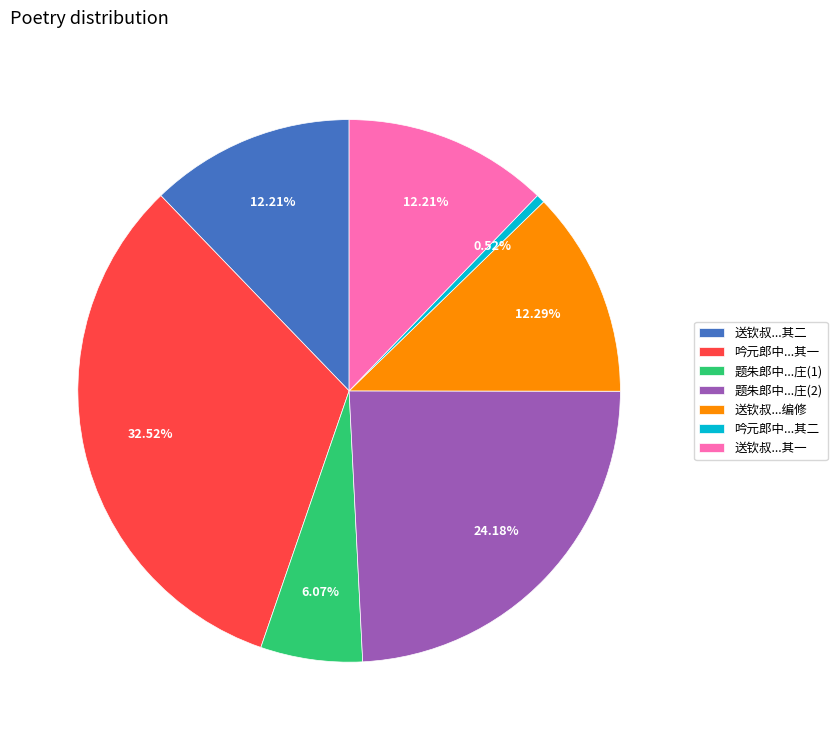

To the nearest percent, what is the difference between the largest and smallest slice percentages?

32%